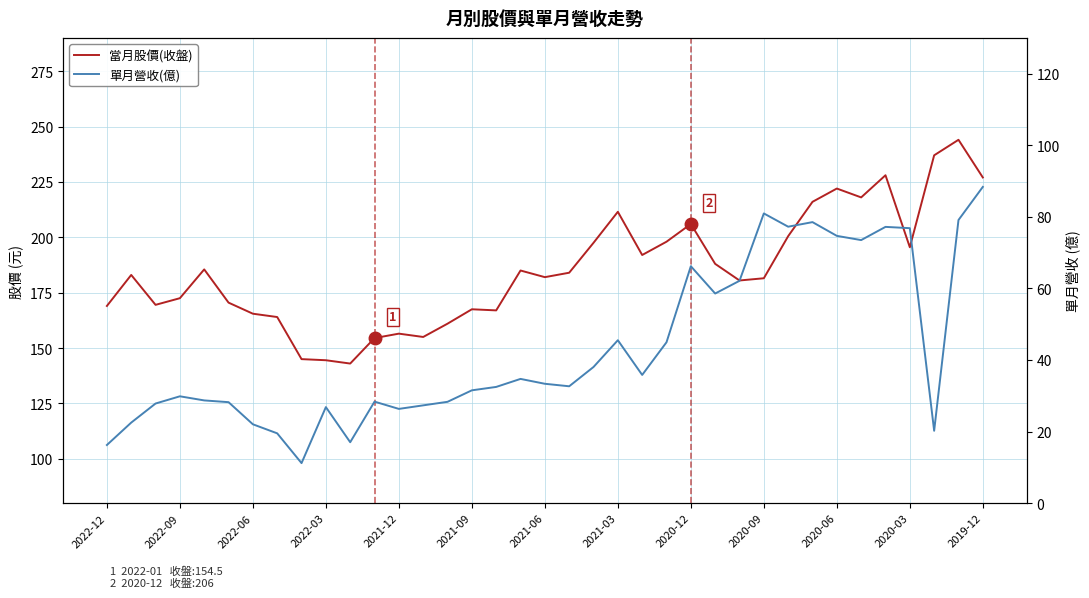

True or false: 當月股價(收盤) and 單月營收(億) intersect in this chart.

False